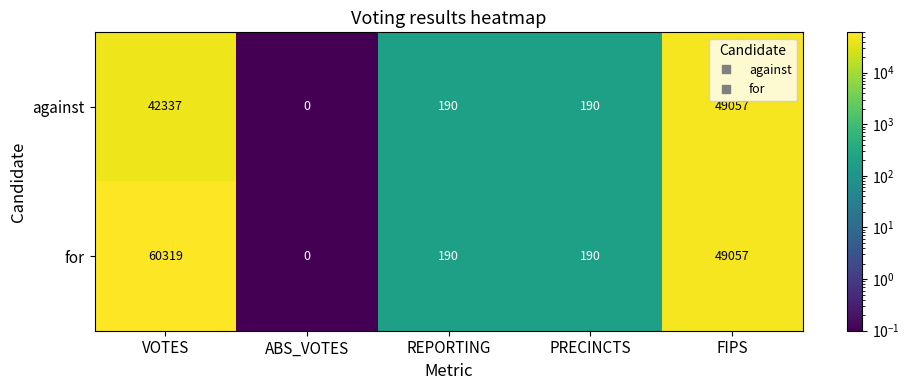

Which series has the widest spread of values?

for